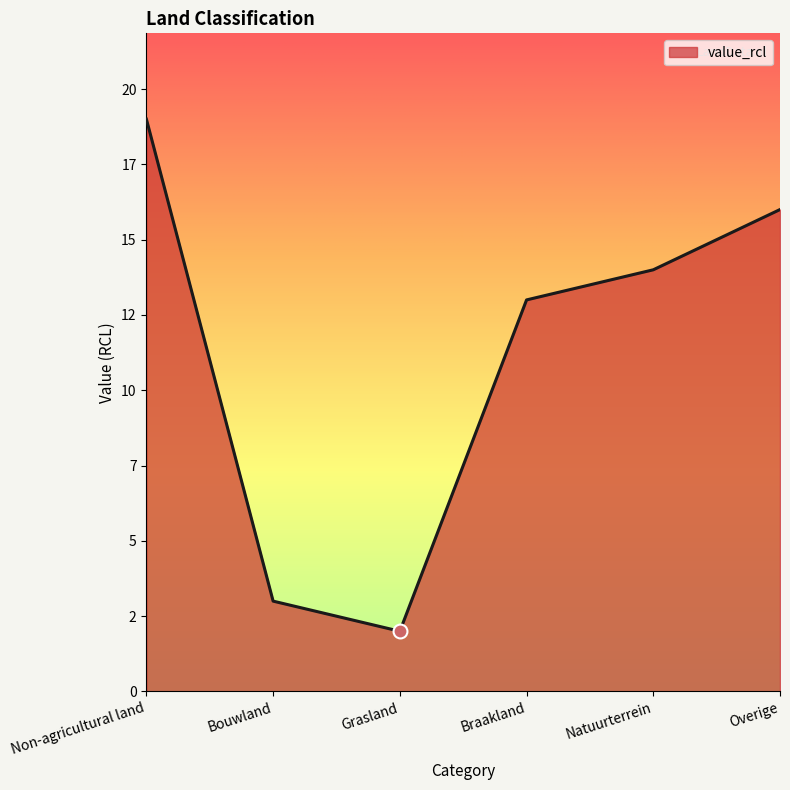

What is the change in value from Non-agricultural land to Natuurterrein?

-5